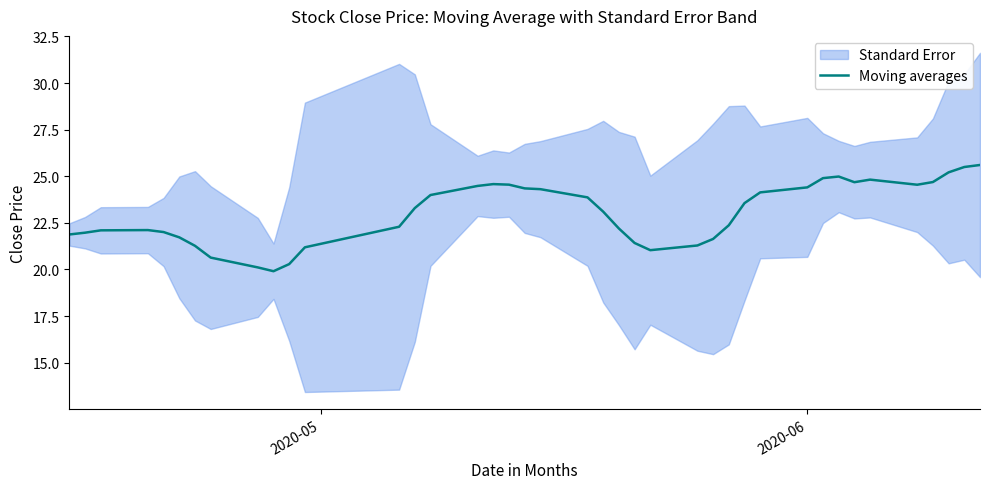

What is the lowest value of the Moving averages series?

19.9